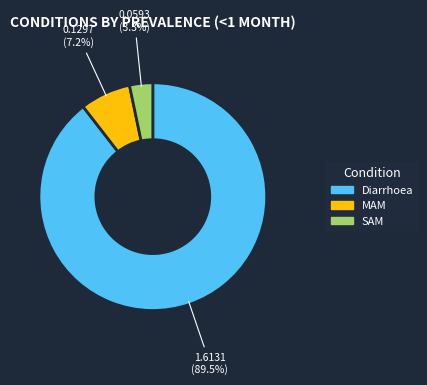

Which category has the biggest portion of the pie?

Diarrhoea